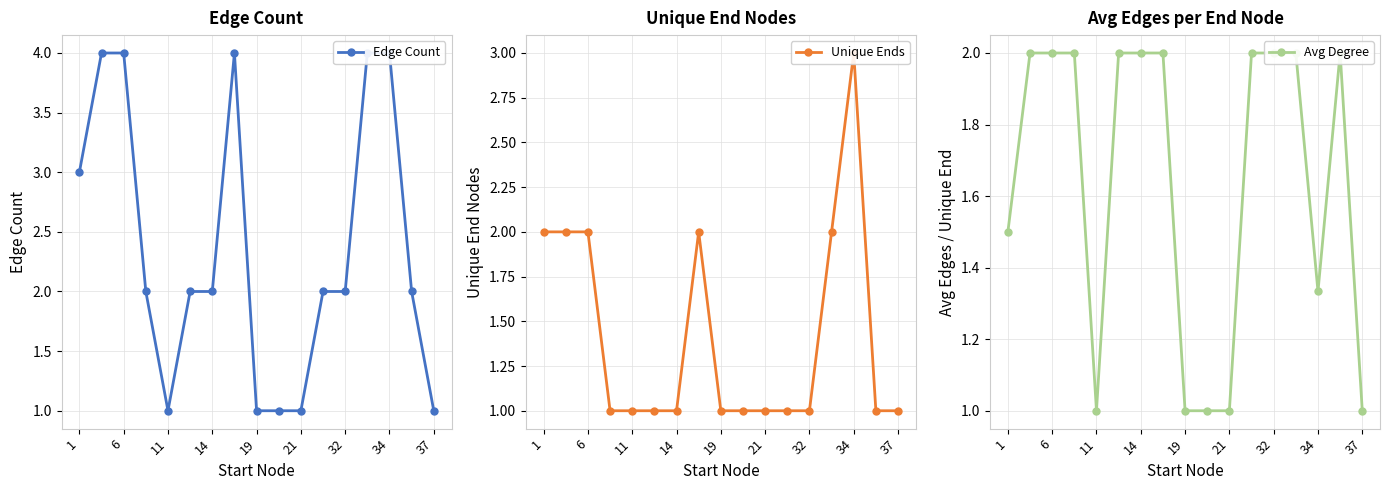

Is it true that Edge Count equals 2.1 at 6?

False